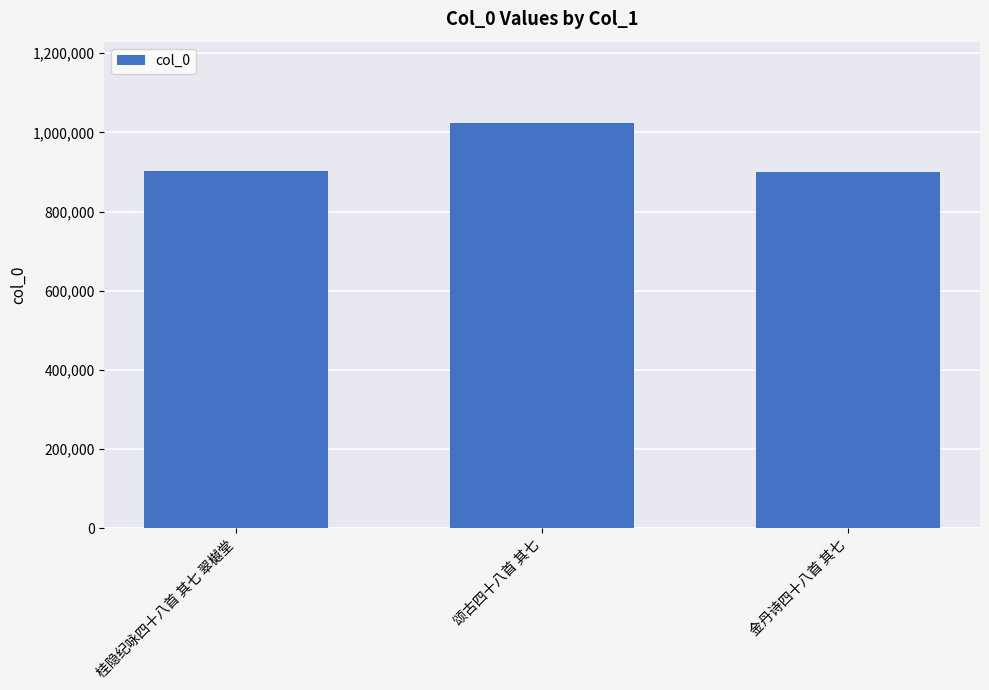

What is the ratio of the value at 颂古四十八首 其七 to the value at 金丹诗四十八首 其七?

1.1